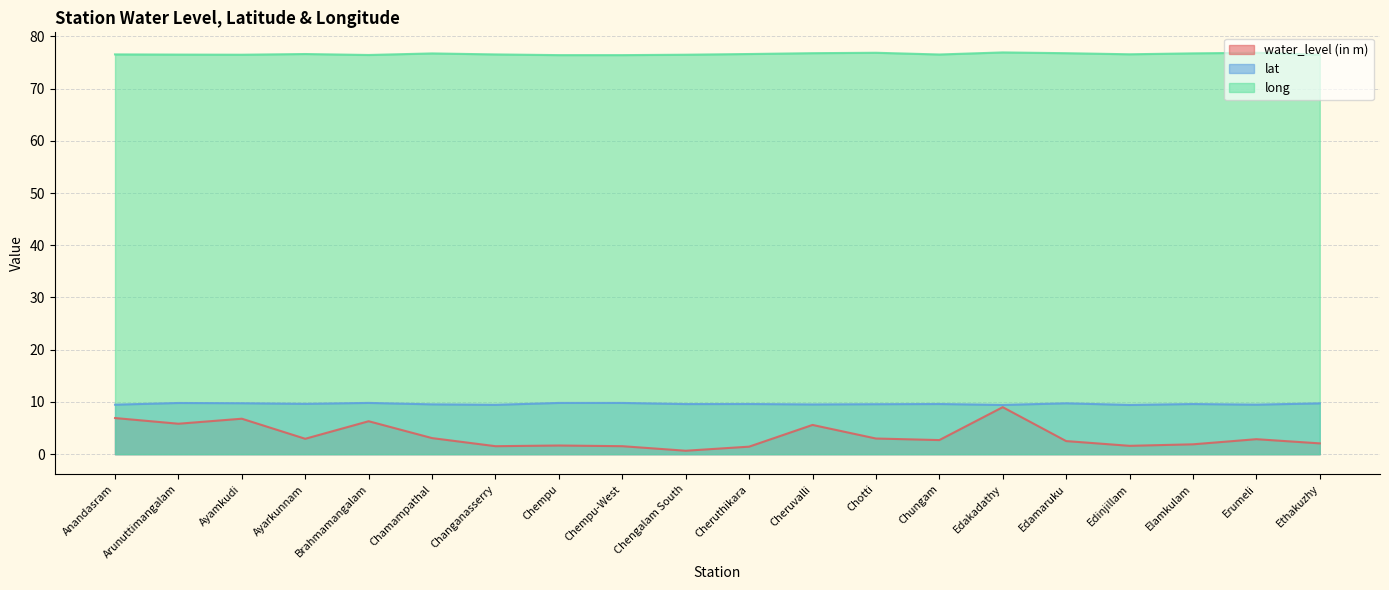

What is the label of the 12th point from the left?

Cheruvalli